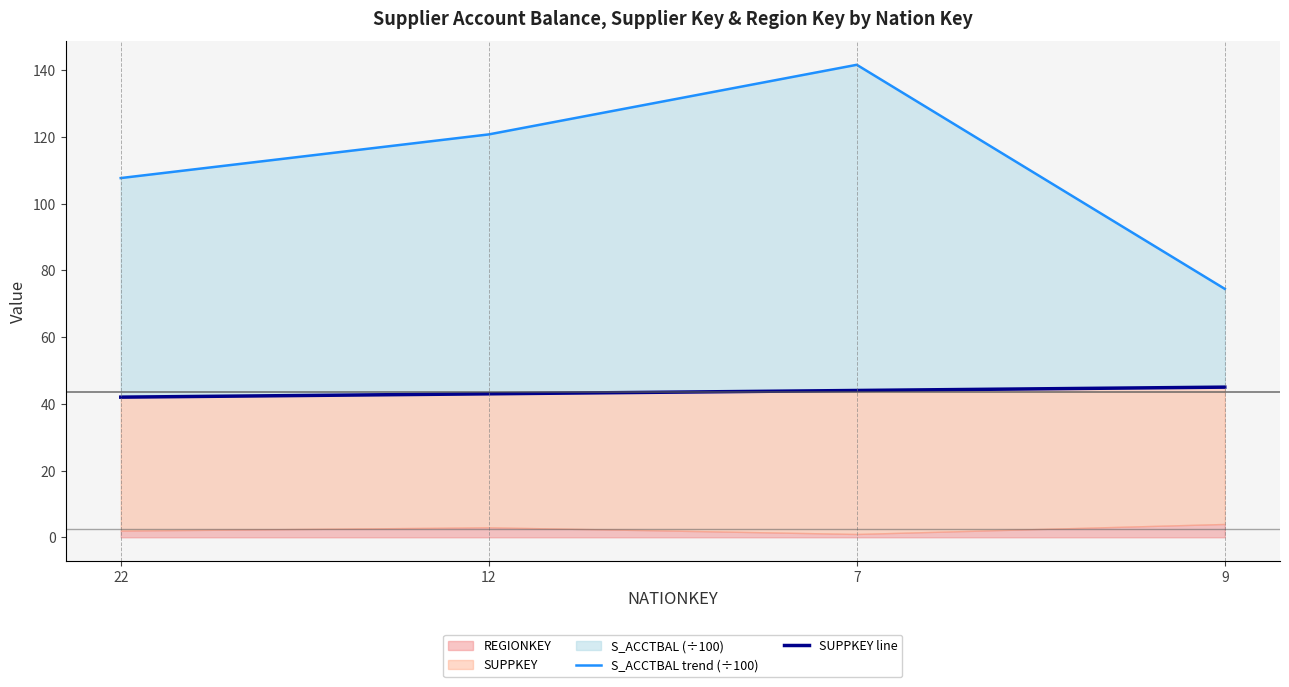

Where is SUPPKEY line nearest to the value 43?

12